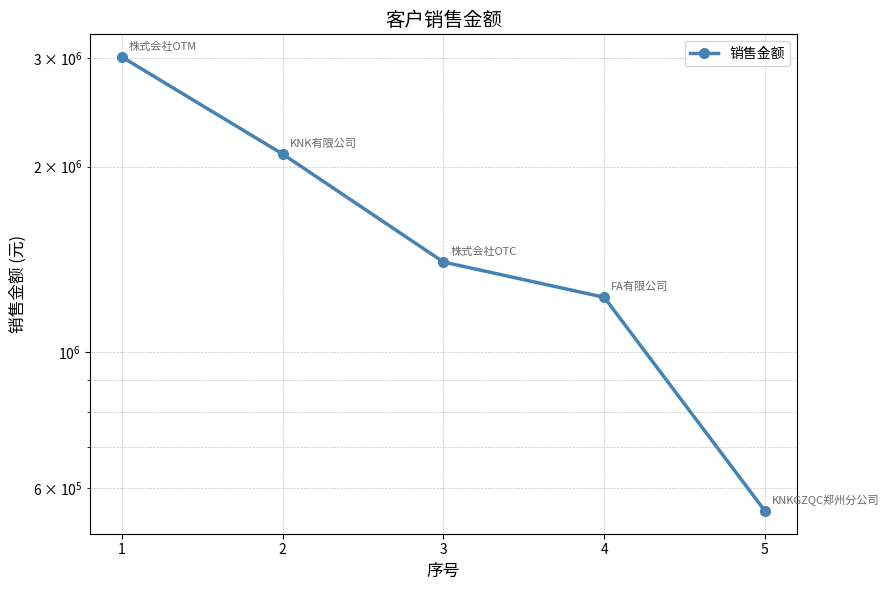

Reading left to right, list all the values displayed in this chart.

3012649.7	2095444.0	1399420.8	1226565.5	551521.5